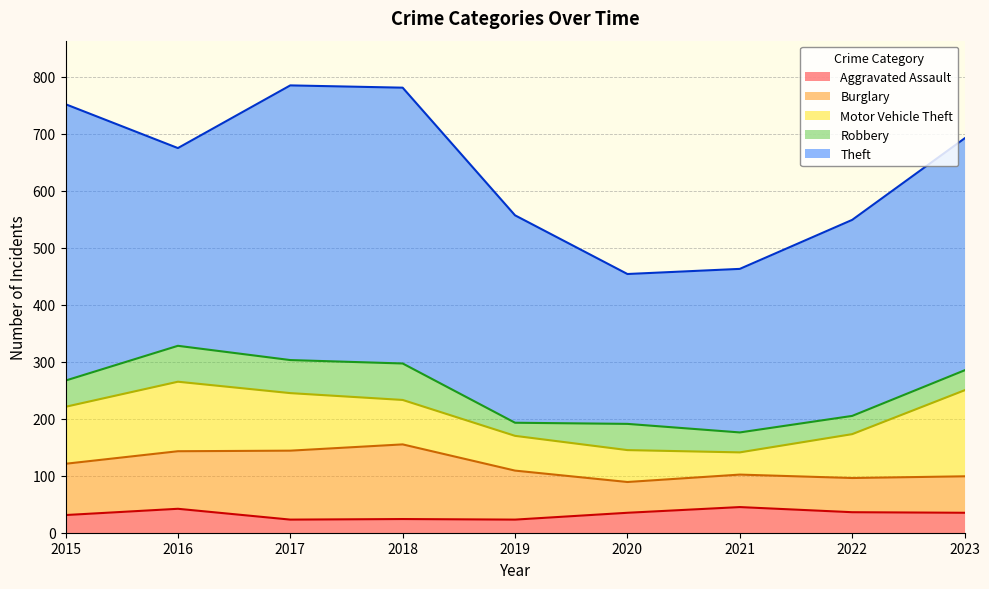

Which category has the highest value in the Aggravated Assault series?

2021